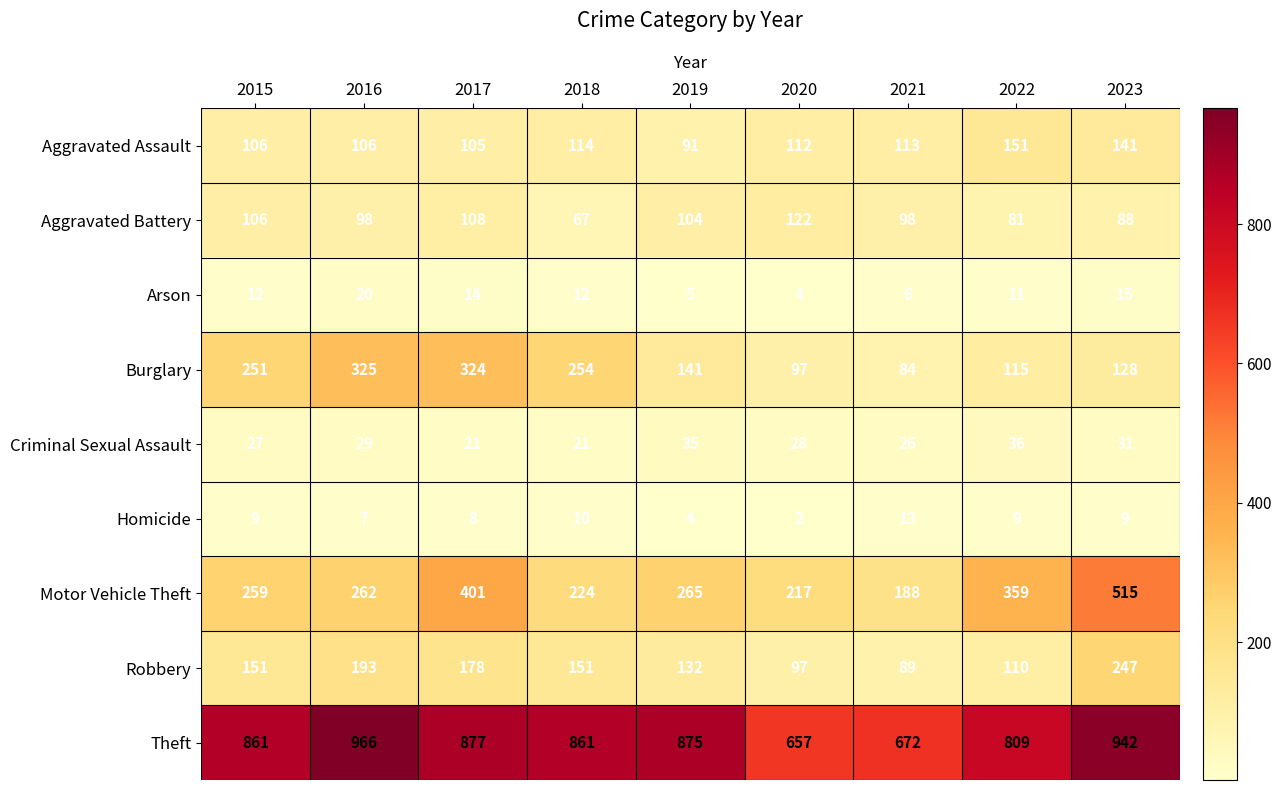

Which series changed the most between 2021 and 2023?

Motor Vehicle Theft